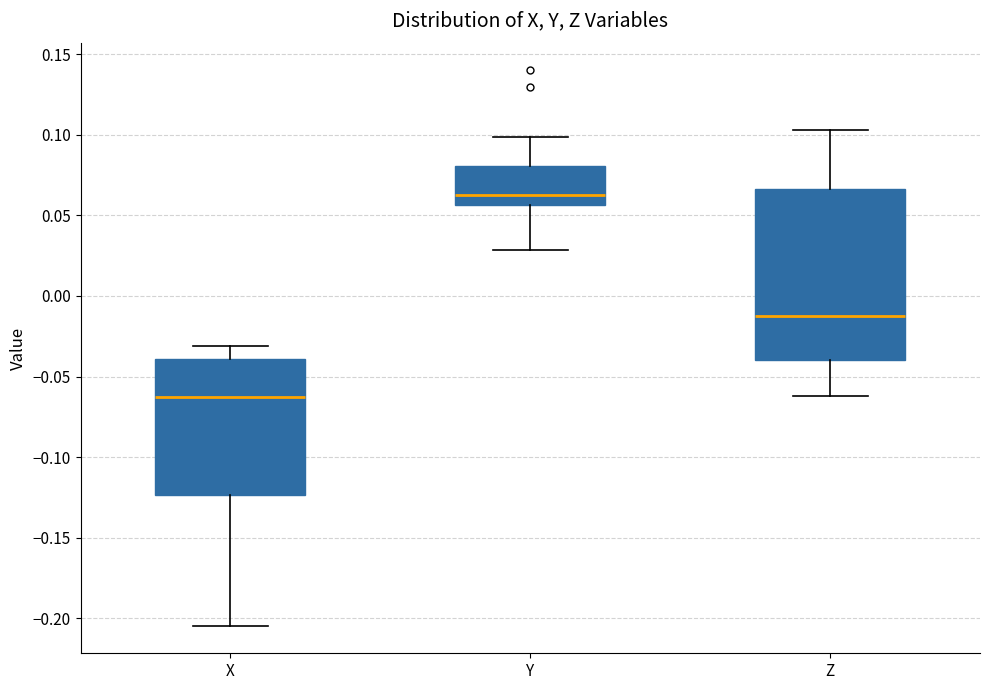

Comparing the boxes themselves (not the whiskers), which one is the tallest?

Z